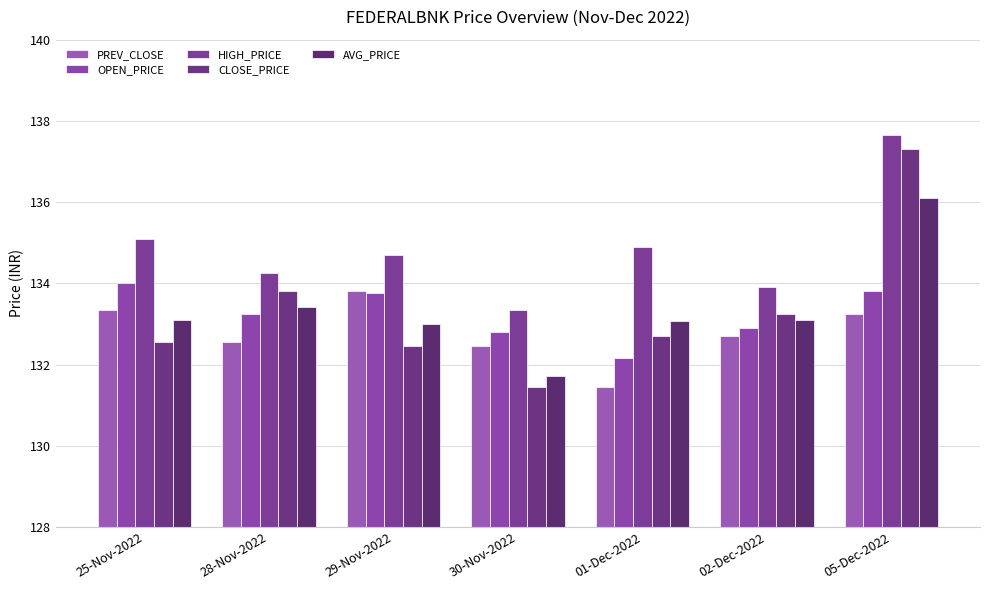

What is the difference between the maximum and minimum values in the OPEN_PRICE series?

1.8